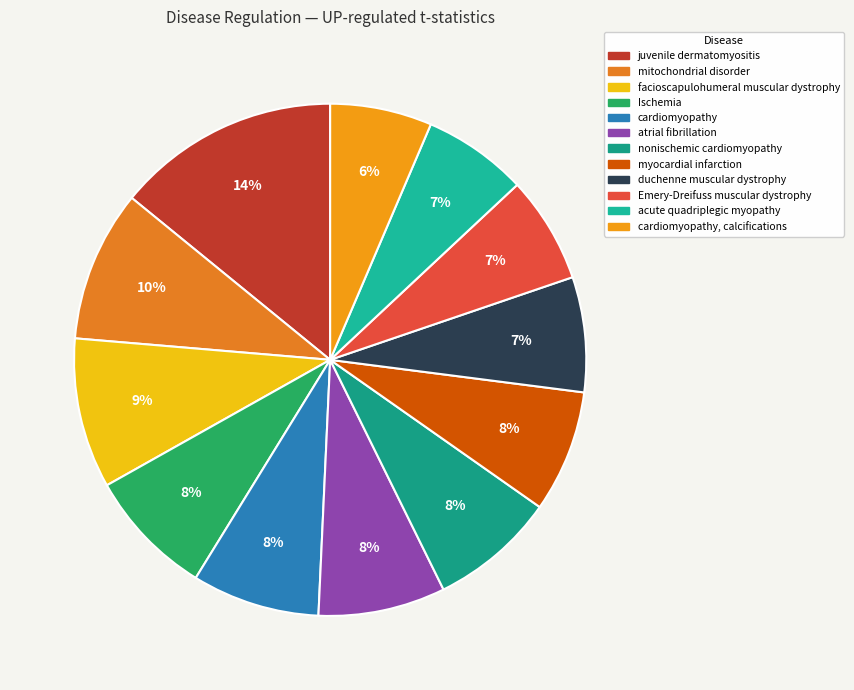

Is there a majority slice in this chart?

No